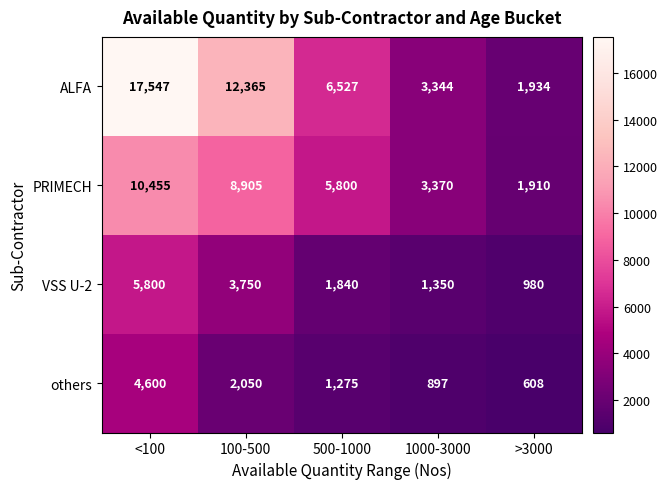

At which category is the sum across all series the highest?

<100